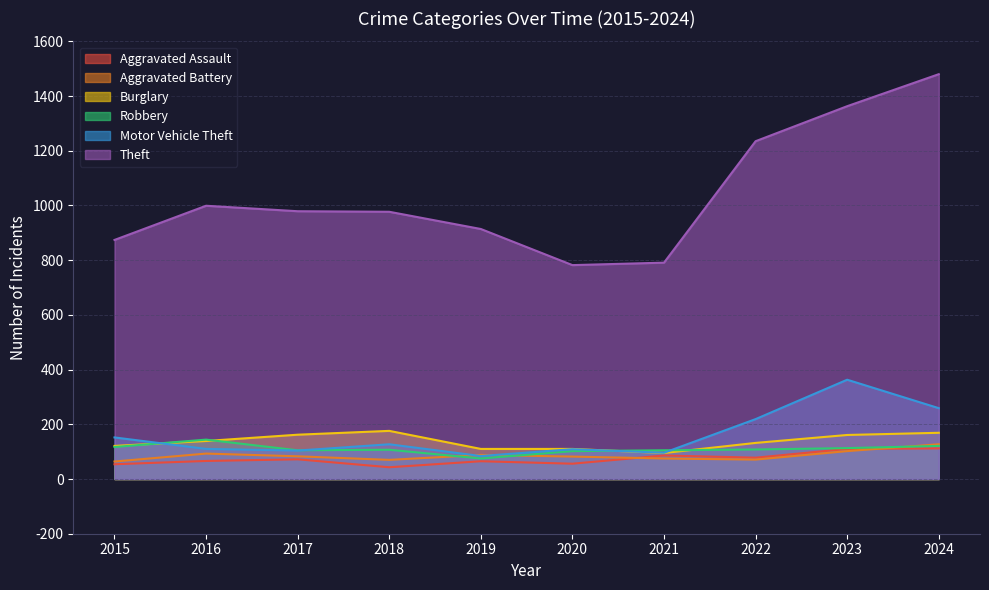

At how many categories does at least one series exceed 93?

10